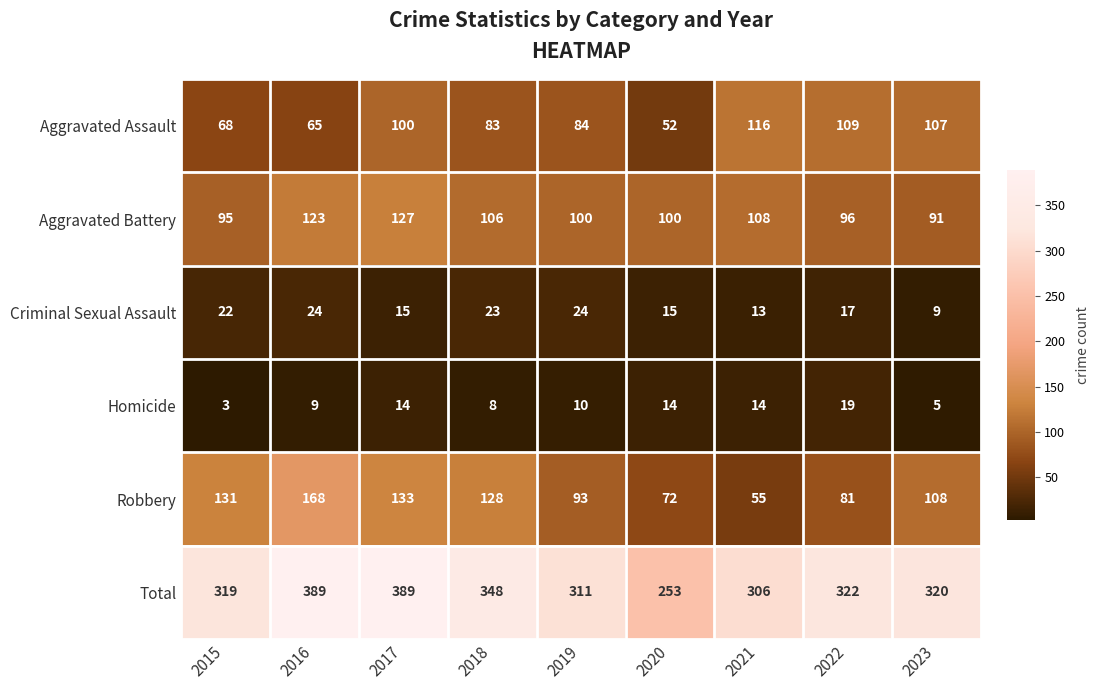

What is the lowest value of the Total series?

253